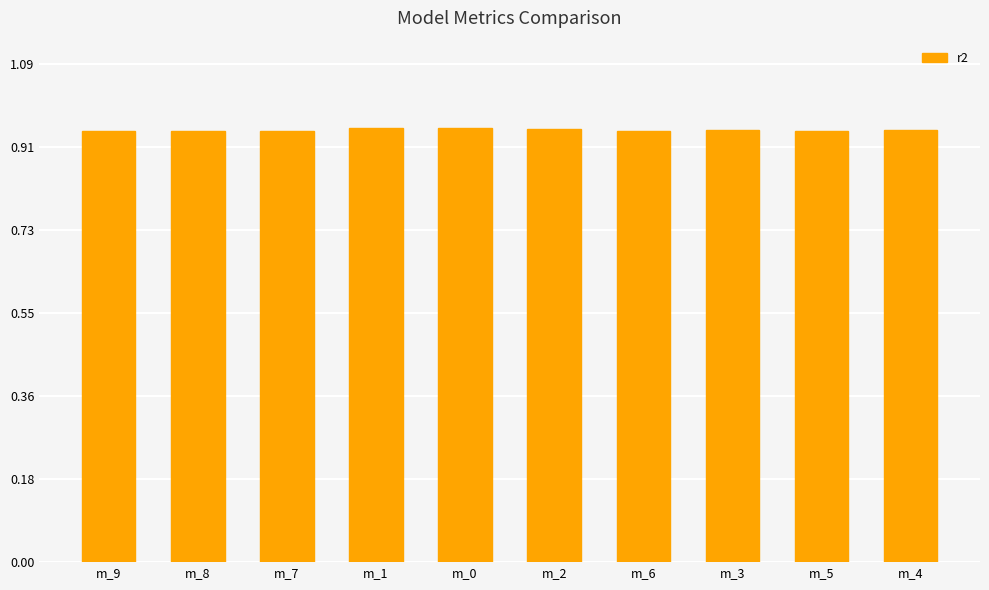

The value at m_5 is 1.6. True or false?

False